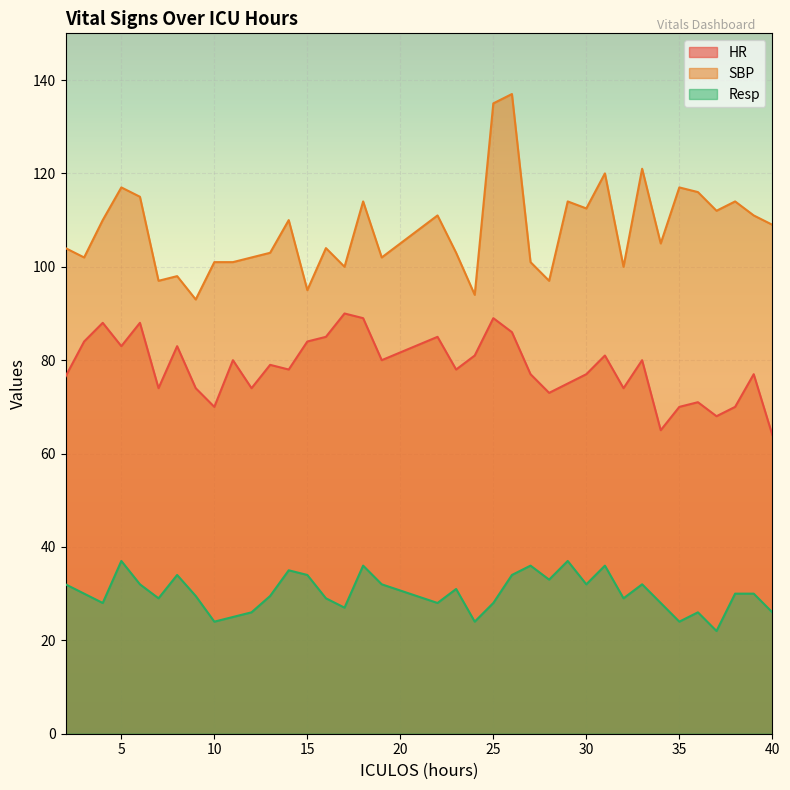

Is the value of HR at 15 greater than the value of Resp at 6?

Yes